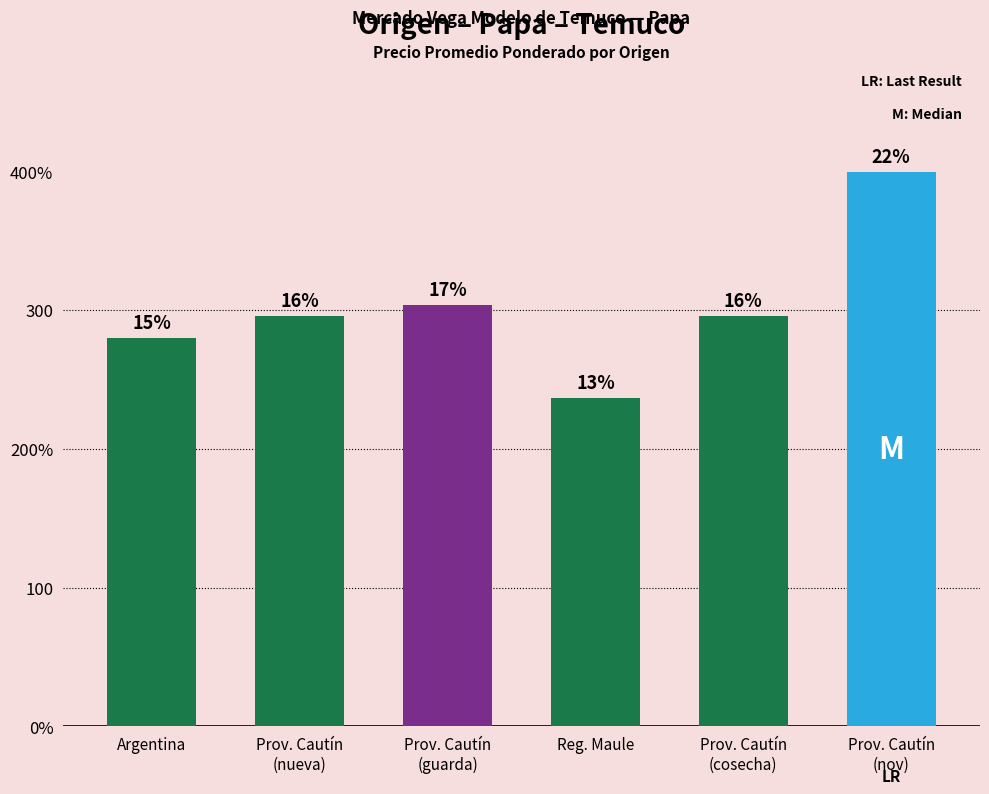

Is it true that the value at Prov. Cautín
(nueva) is 296?

True